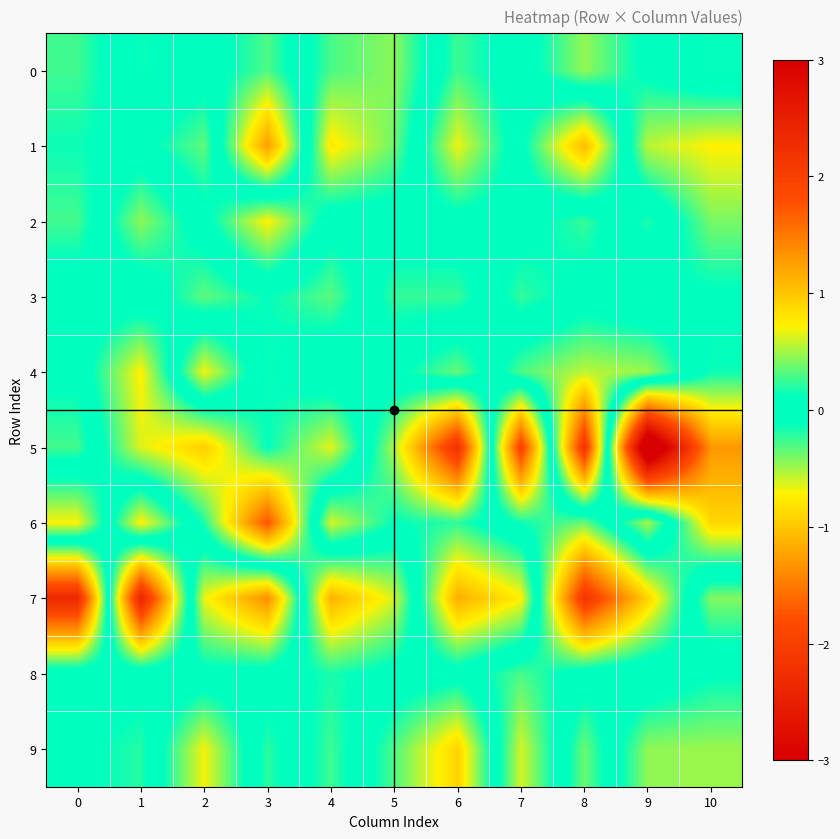

Which has a higher value, 9 or 7?

9